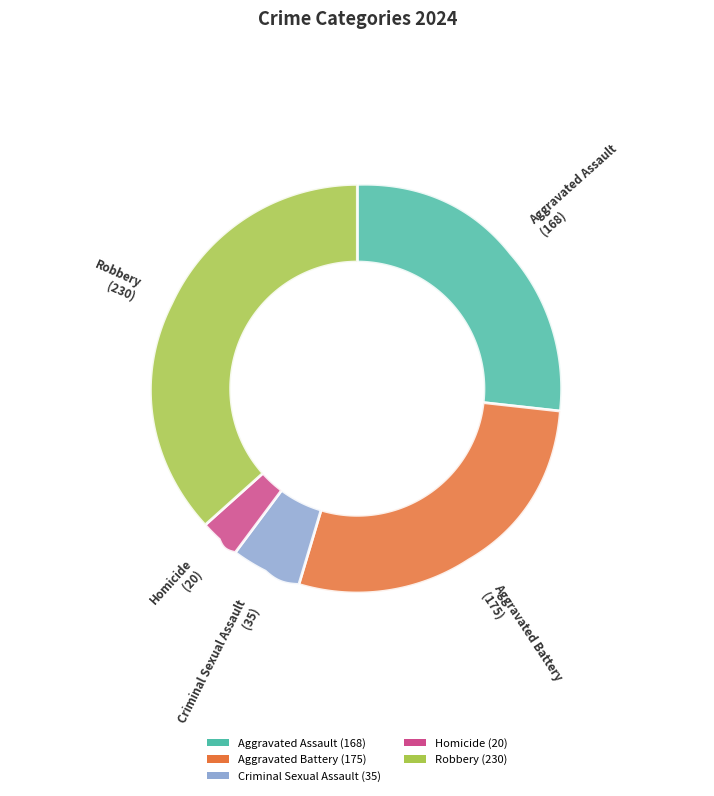

Combined, what portion of the pie is Aggravated Assault and Criminal Sexual Assault?

32.3%